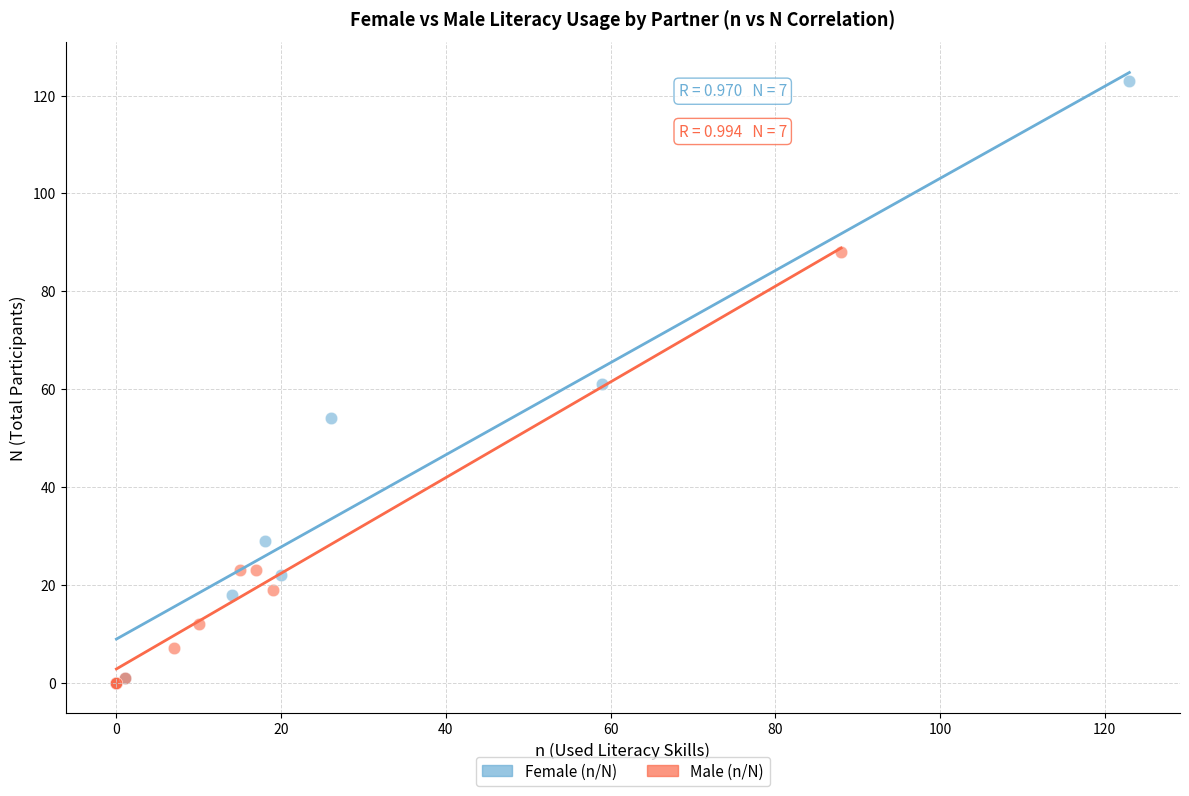

What are all the series names shown in the legend?

Female (n/N), Male (n/N)